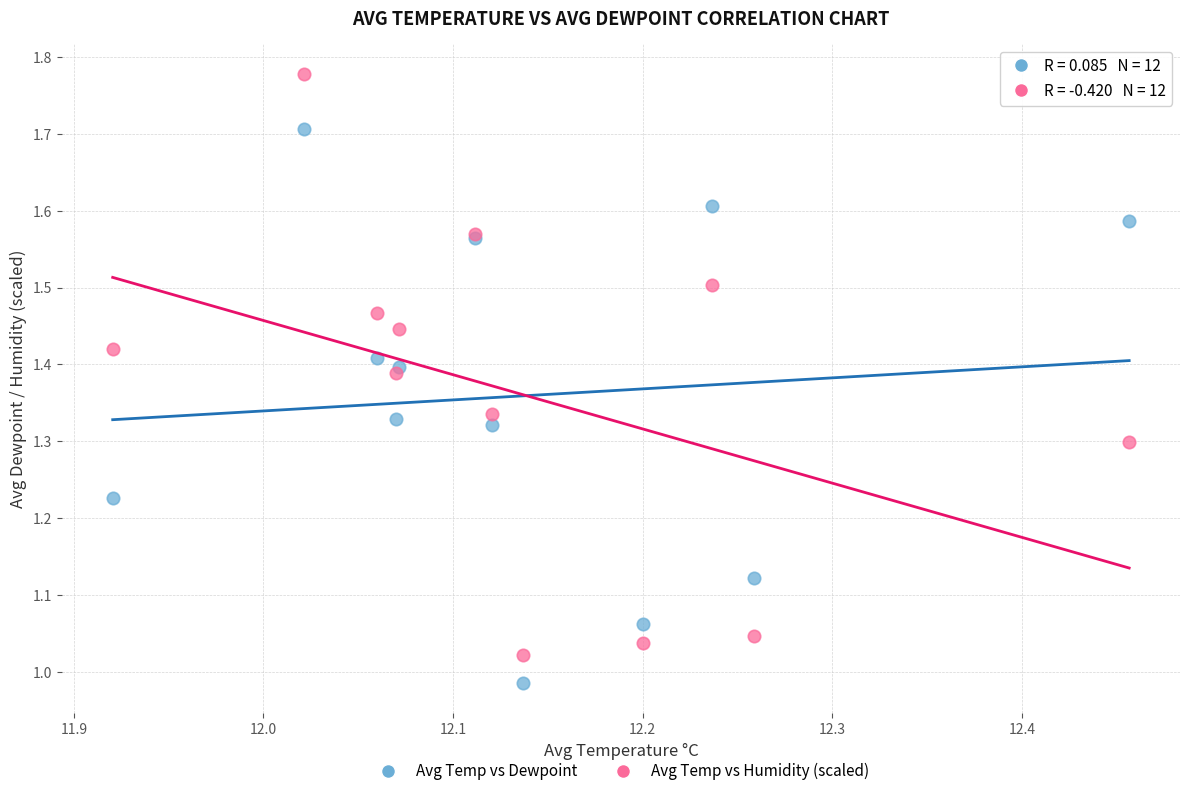

Which series contains the lowest Y value?

Avg Temp vs Dewpoint